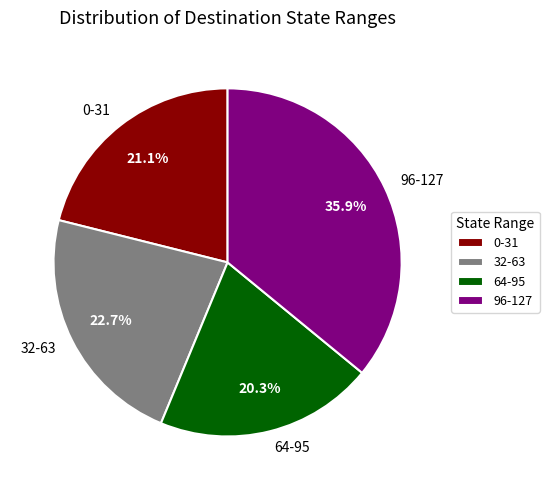

What is the largest slice in the pie chart?

96-127